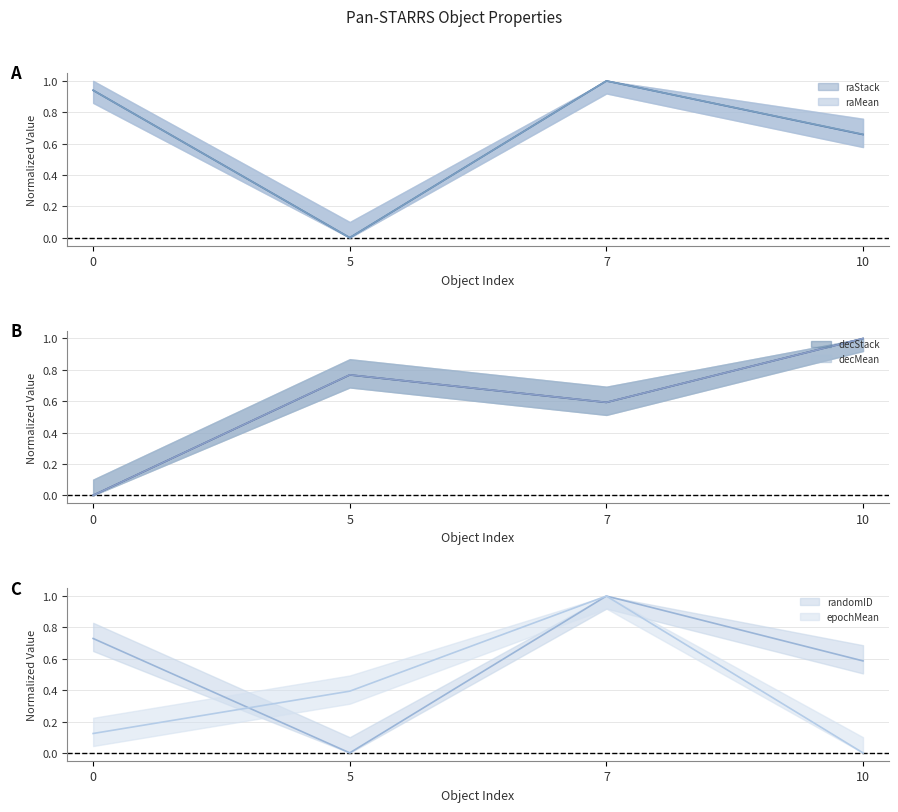

What is the difference between the maximum and minimum values in the epochMean series?

1.0